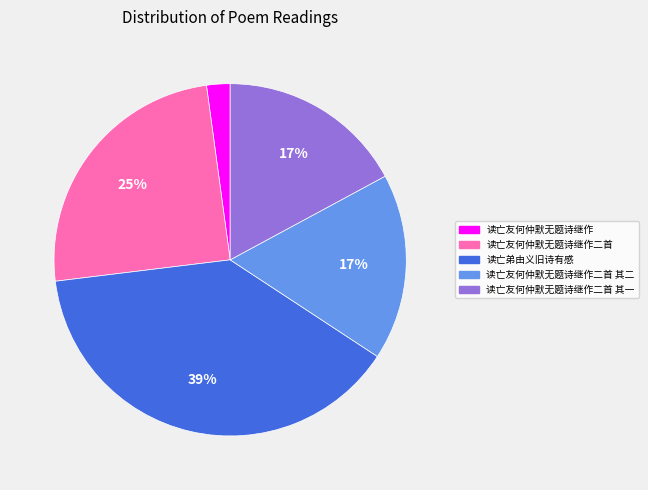

To the nearest percent, what is the difference between the largest and smallest slice percentages?

37%